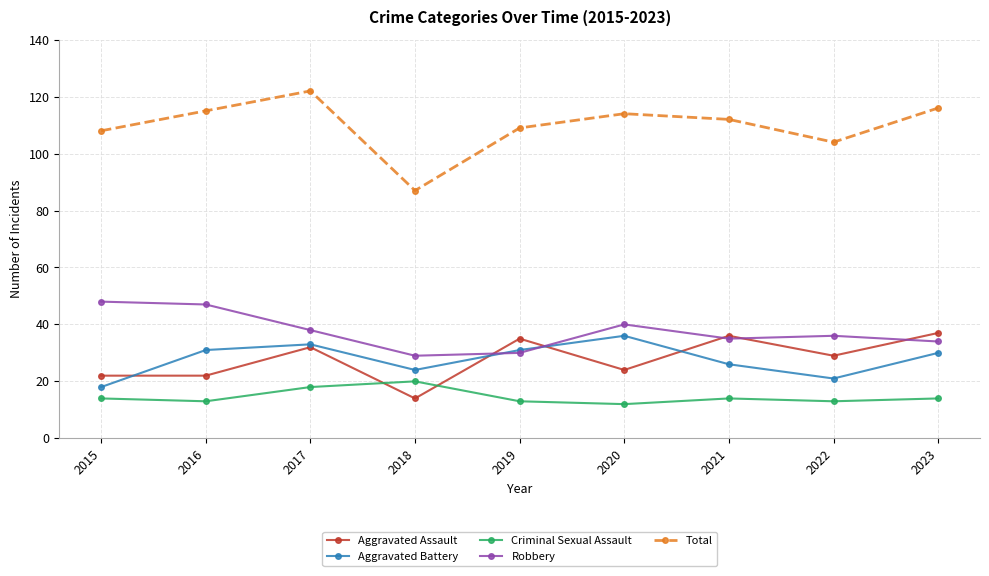

Reading left to right, extract all data points from this chart.

Aggravated Assault: 2015=22	2016=22	2017=32	2018=14	2019=35	2020=24	2021=36	2022=29	2023=37
Aggravated Battery: 2015=18	2016=31	2017=33	2018=24	2019=31	2020=36	2021=26	2022=21	2023=30
Criminal Sexual Assault: 2015=14	2016=13	2017=18	2018=20	2019=13	2020=12	2021=14	2022=13	2023=14
Robbery: 2015=48	2016=47	2017=38	2018=29	2019=30	2020=40	2021=35	2022=36	2023=34
Total: 2015=108	2016=115	2017=122	2018=87	2019=109	2020=114	2021=112	2022=104	2023=116